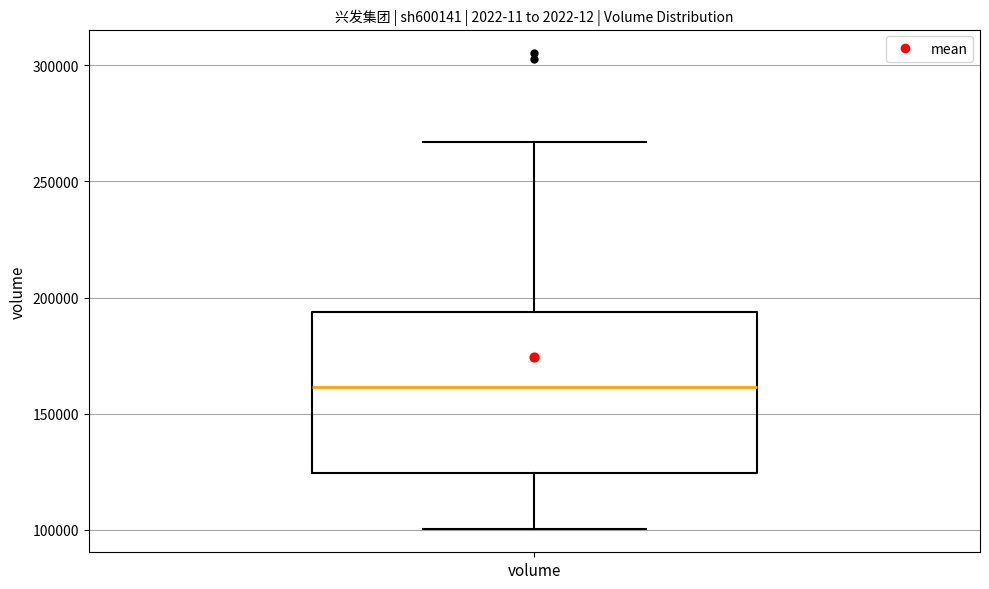

Transcribe this box plot: give where the median line is, the range the box spans, and where the two whiskers end, as read against the y-axis. The values are not printed on the chart, so give them approximately, as read against the axis.

median 160000, box 125000 to 195000, whiskers 100000 to 265000